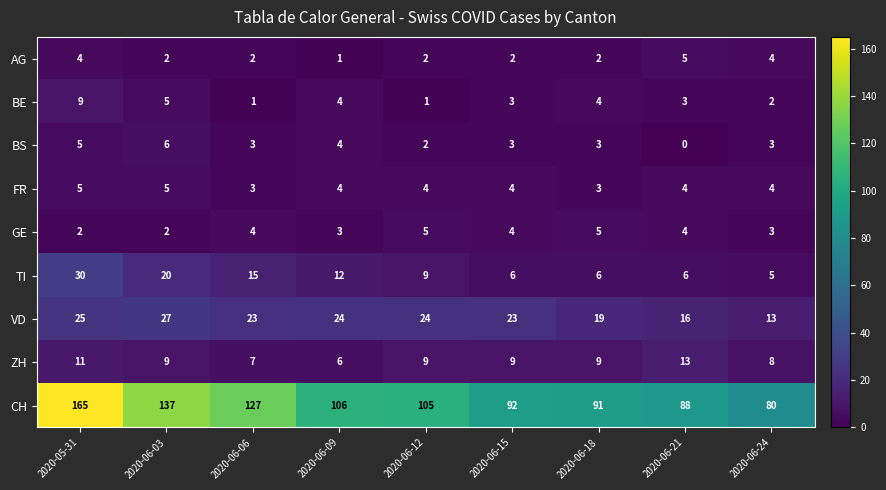

The FR series shows 3 at 2020-06-12. True or false?

False